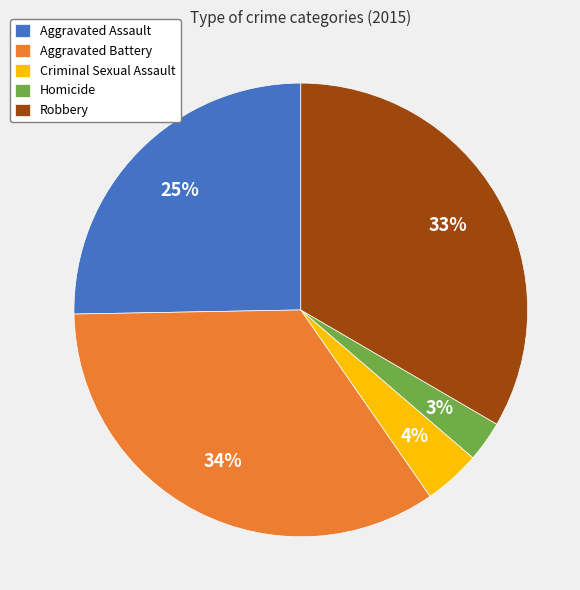

To the nearest percent, what percentage of the pie is Aggravated Battery?

34%